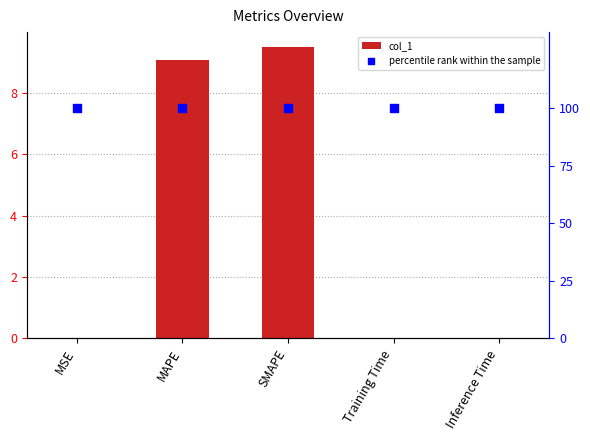

Which series has the largest total across all categories?

percentile rank within the sample